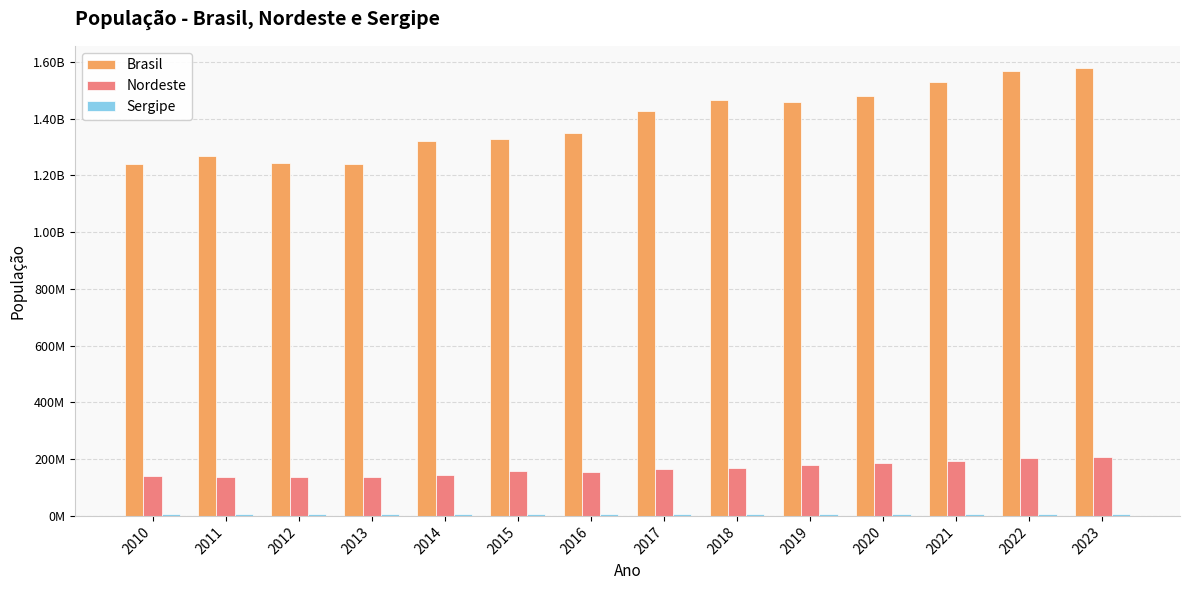

Are the bars horizontal?

No